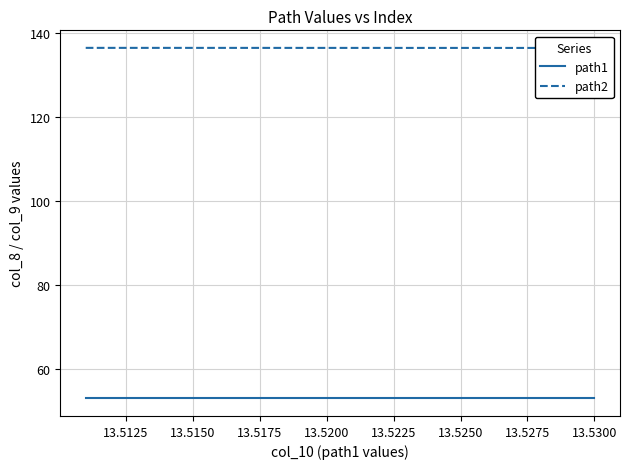

How many series are shown in this chart?

2